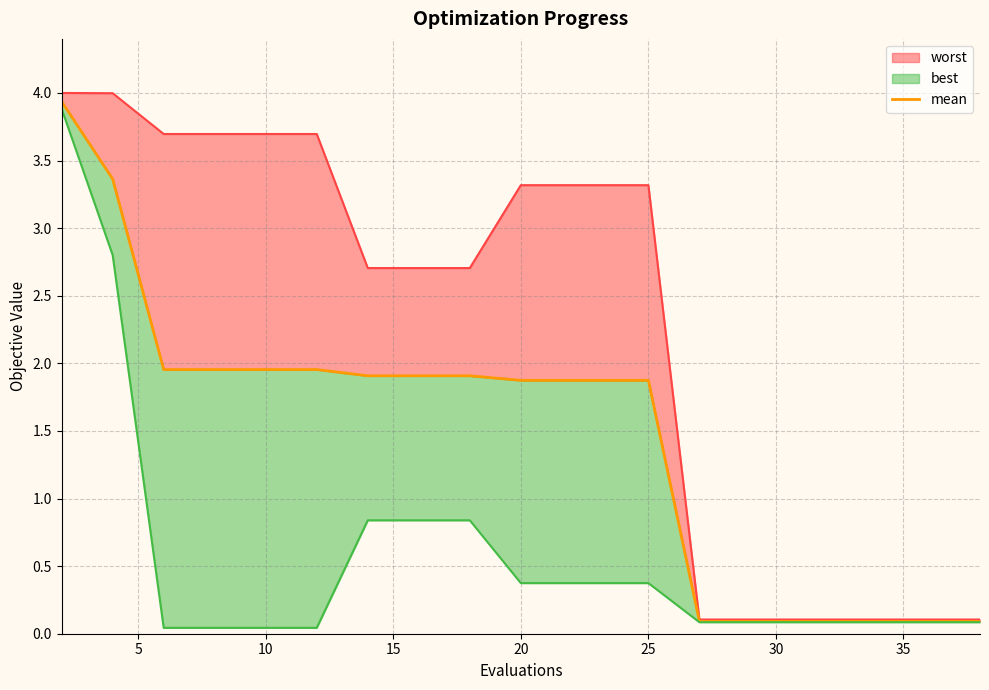

How many values are below 1?

7